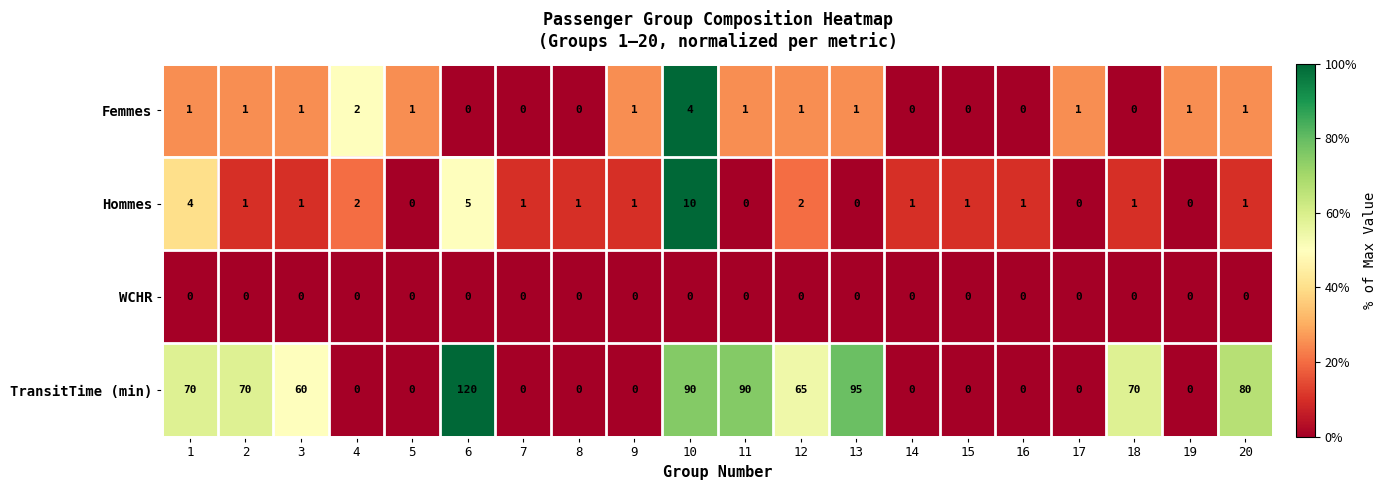

Count the Hommes values in the range 1 to 2.

12